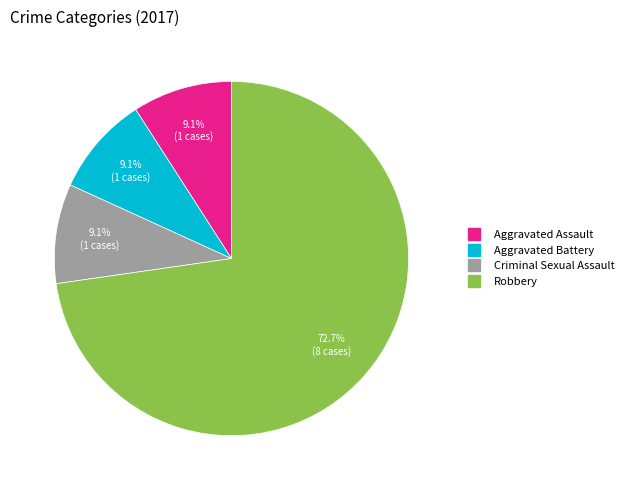

Is there a majority slice in this chart?

Yes